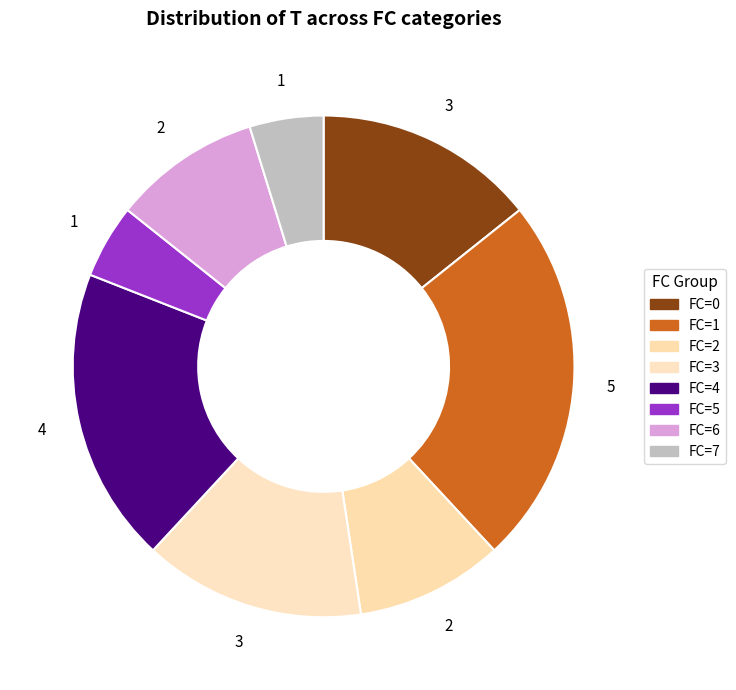

Which category has the biggest portion of the pie?

FC=1